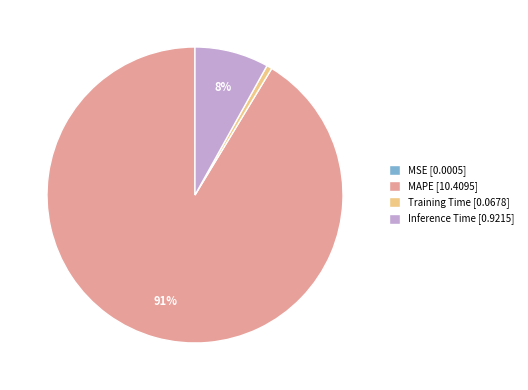

To the nearest percent, what is the average slice percentage?

25%